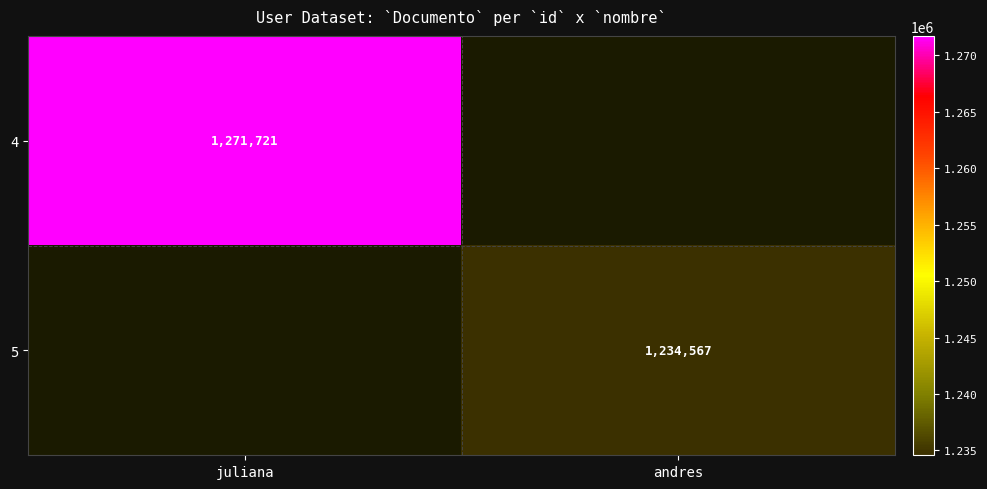

True or false: 5 has a value of 284608 at andres.

False